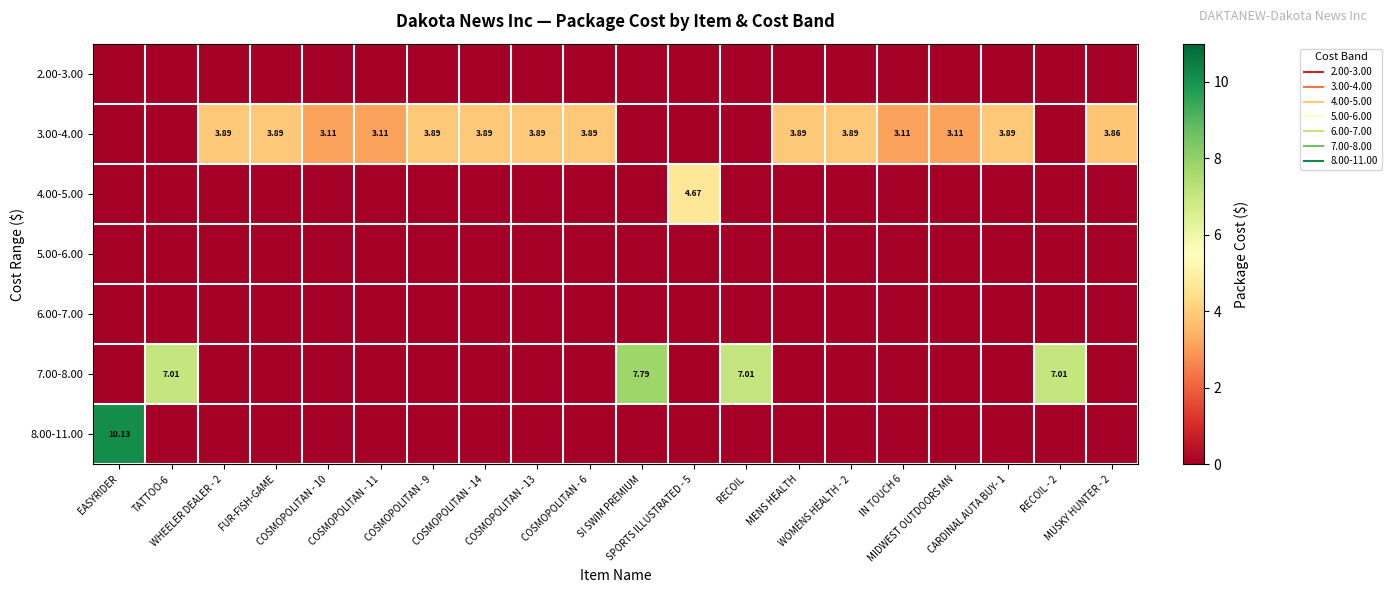

Rank the categories by 8.00-11.00 value from lowest to highest.

TATTOO-6, WHEELER DEALER - 2, FUR-FISH-GAME, COSMOPOLITAN - 10, COSMOPOLITAN - 11, COSMOPOLITAN - 9, COSMOPOLITAN - 14, COSMOPOLITAN - 13, COSMOPOLITAN - 6, SI SWIM PREMIUM, SPORTS ILLUSTRATED - 5, RECOIL, MENS HEALTH, WOMENS HEALTH - 2, IN TOUCH 6, MIDWEST OUTDOORS MN, CARDINAL AUTA BUY- 1, RECOIL - 2, MUSKY HUNTER - 2, EASYRIDER